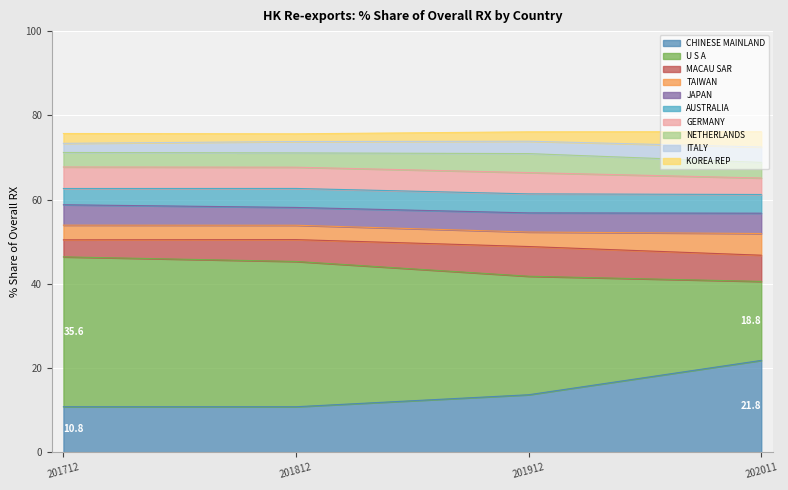

True or false: CHINESE MAINLAND has a value of 5.0 at 201912.

False